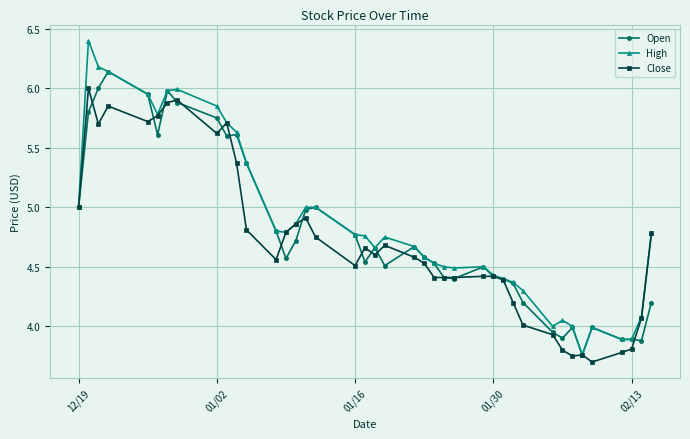

List the series in order of their peak value, highest first.

High, Open, Close